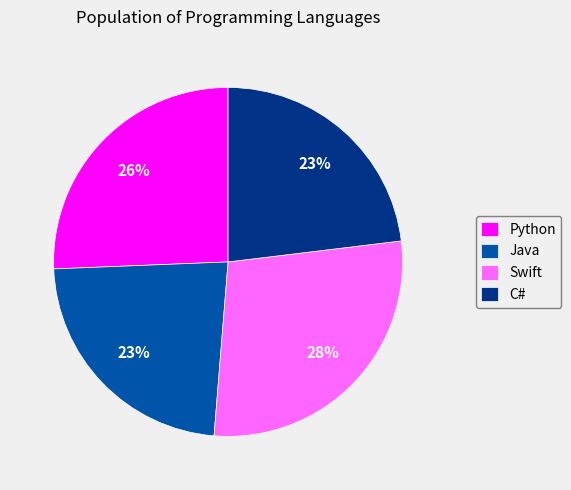

Approximately how many times larger is the value at Python compared to C#?

1.1